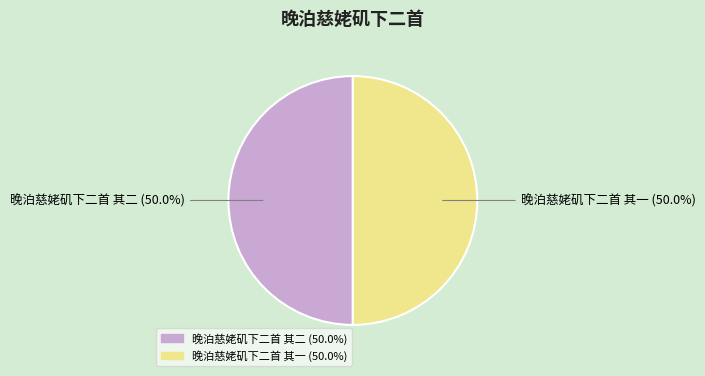

To the nearest percent, what portion does 晚泊慈姥矶下二首 其二 represent?

50%